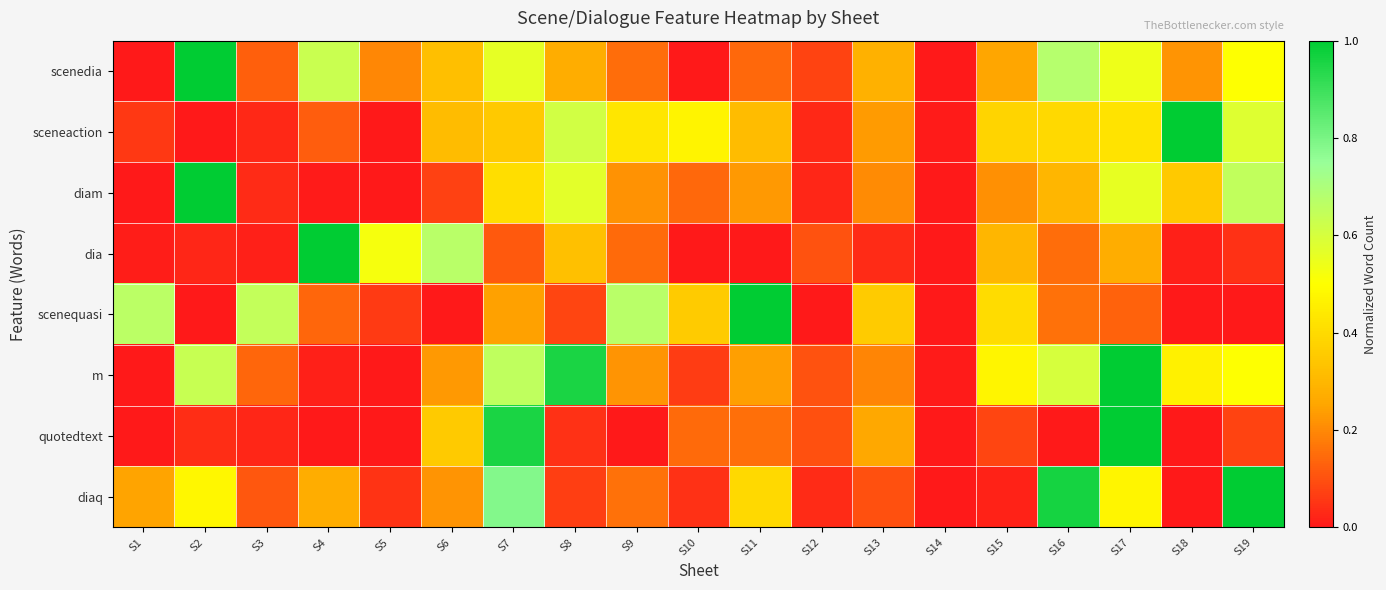

Which category has the lowest value across all series?

S1